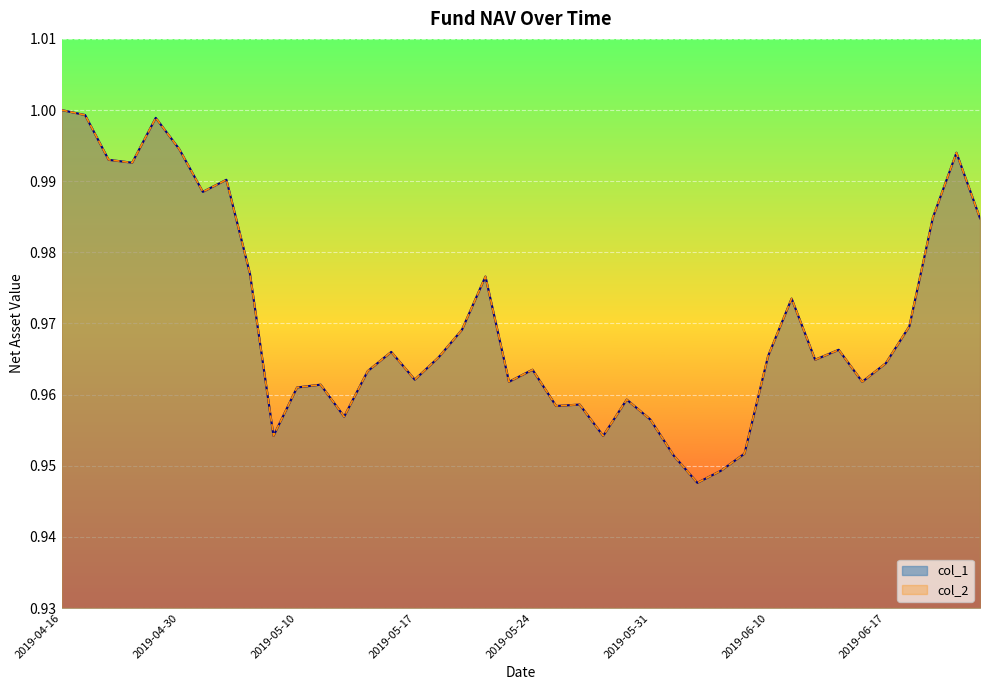

At which category does the chart reach its minimum across all series?

2019-06-04